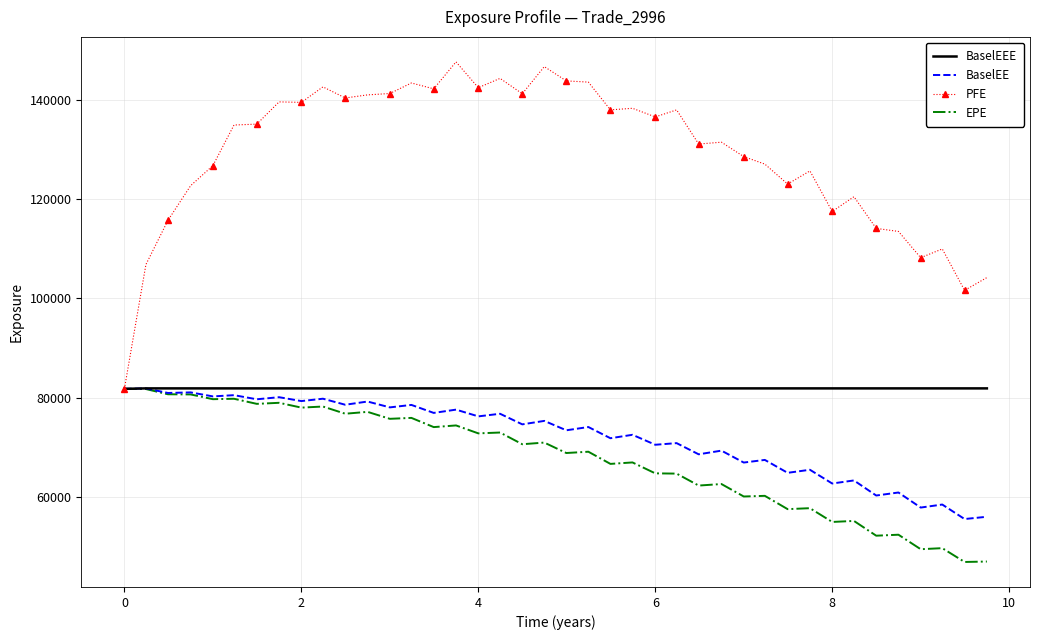

What is the maximum value for BaselEEE?

81852.3